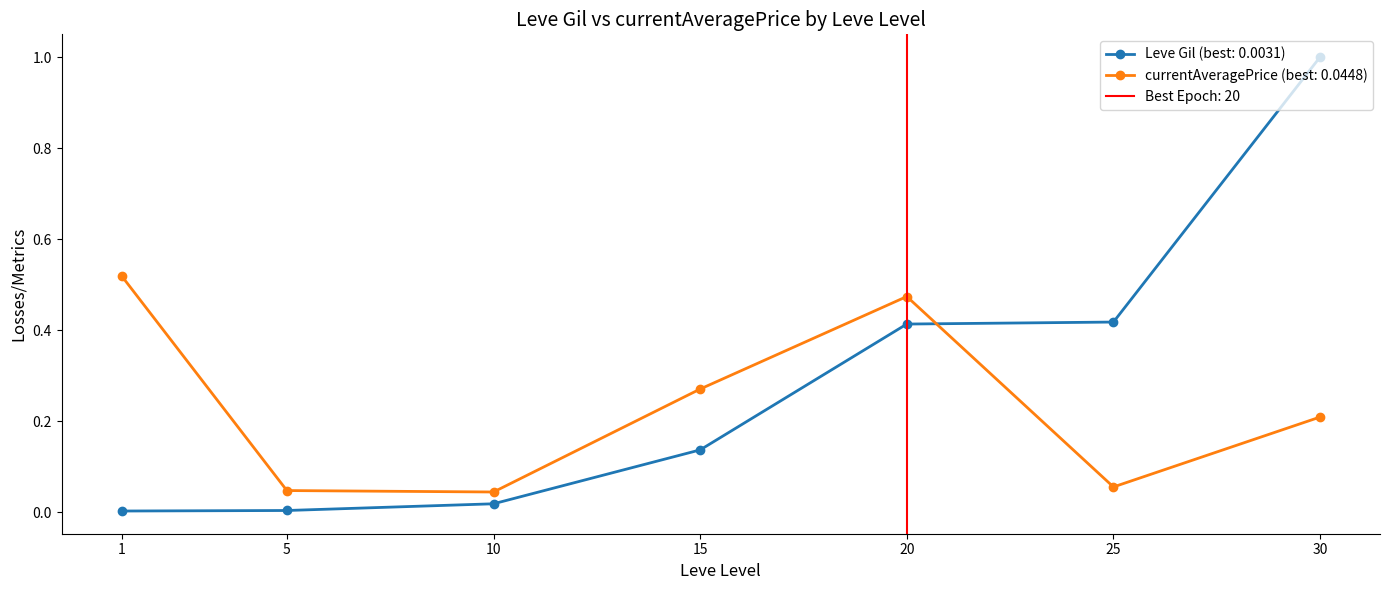

How many distinct data groups are displayed?

2